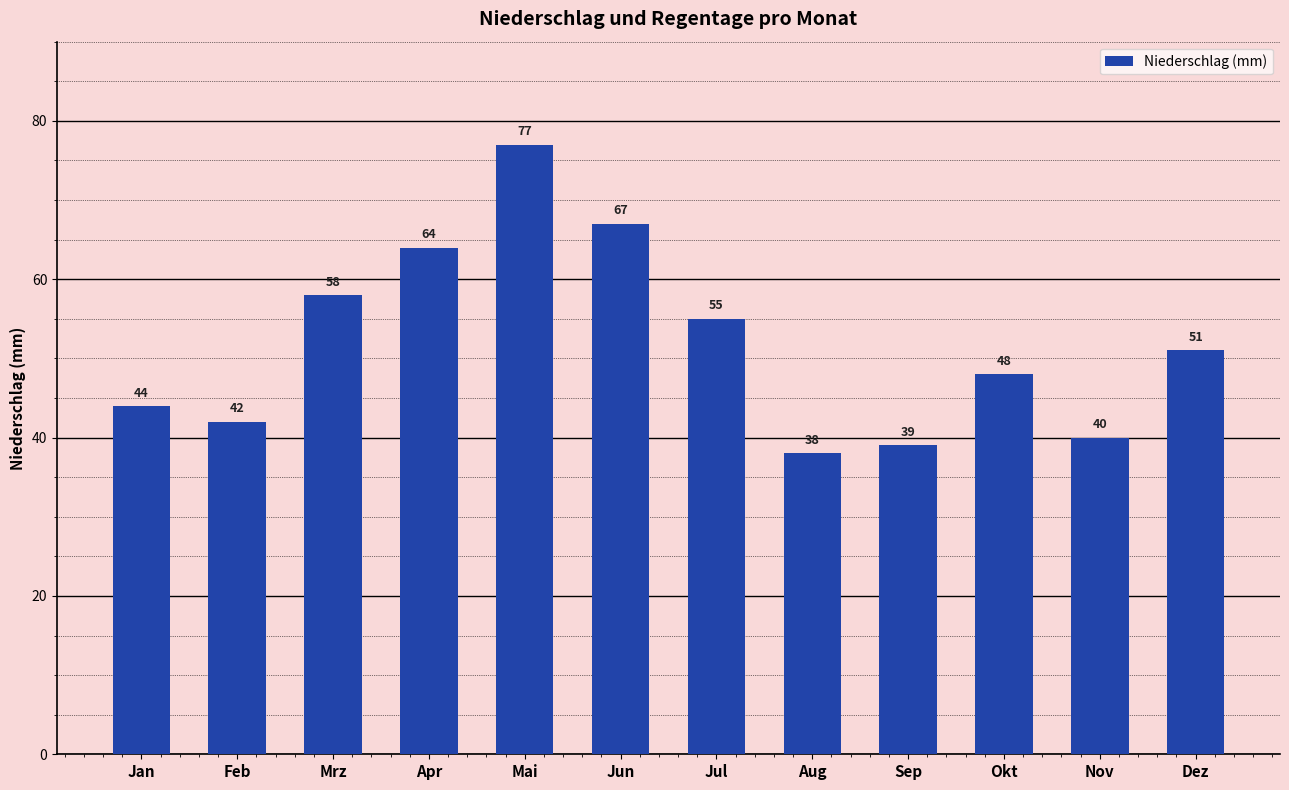

Approximately how many times larger is the value at Aug compared to Okt?

0.8